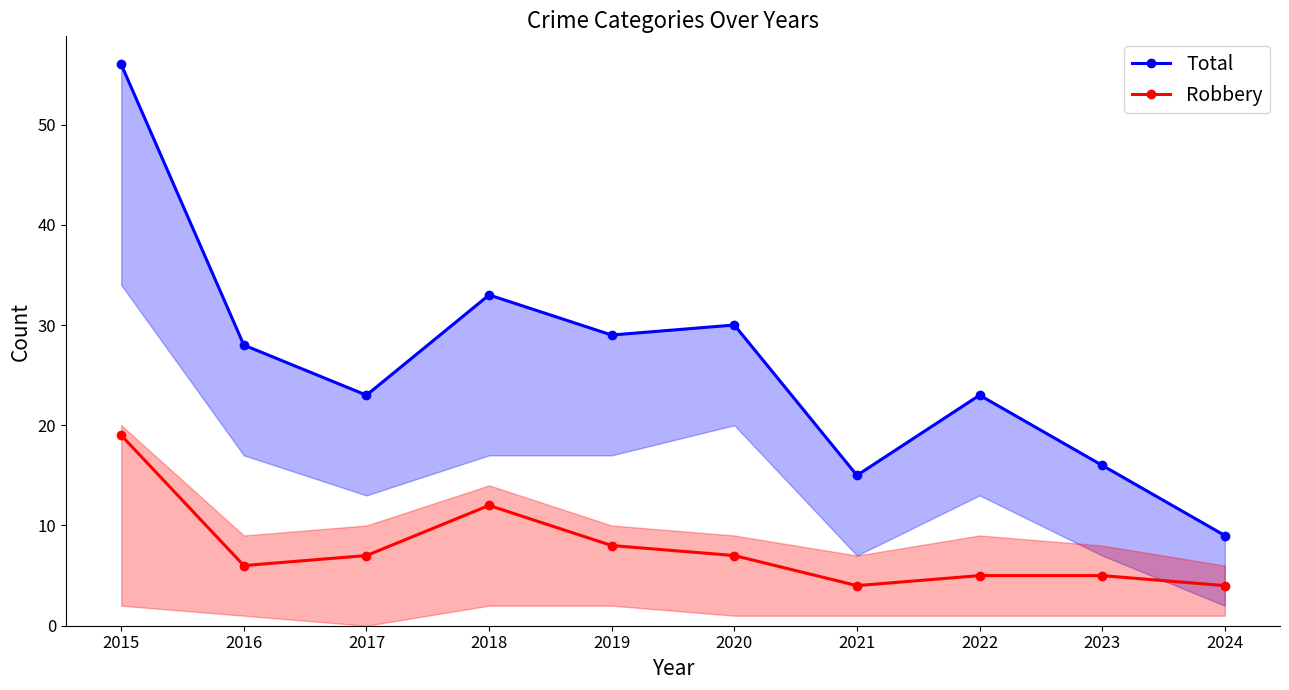

Where is the first local minimum for Robbery?

2016